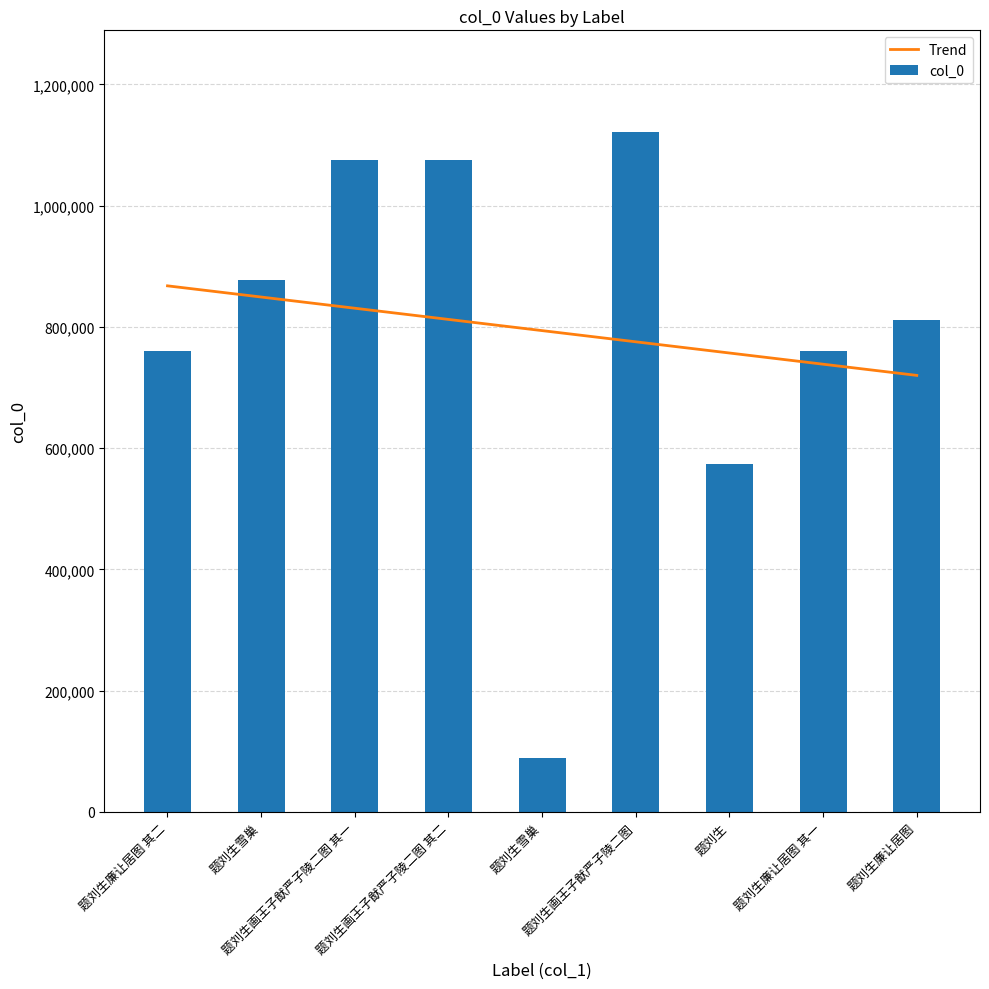

Which has a higher value, 题刘生雪巢 or 题刘生画王子猷严子陵二图 其一?

题刘生画王子猷严子陵二图 其一